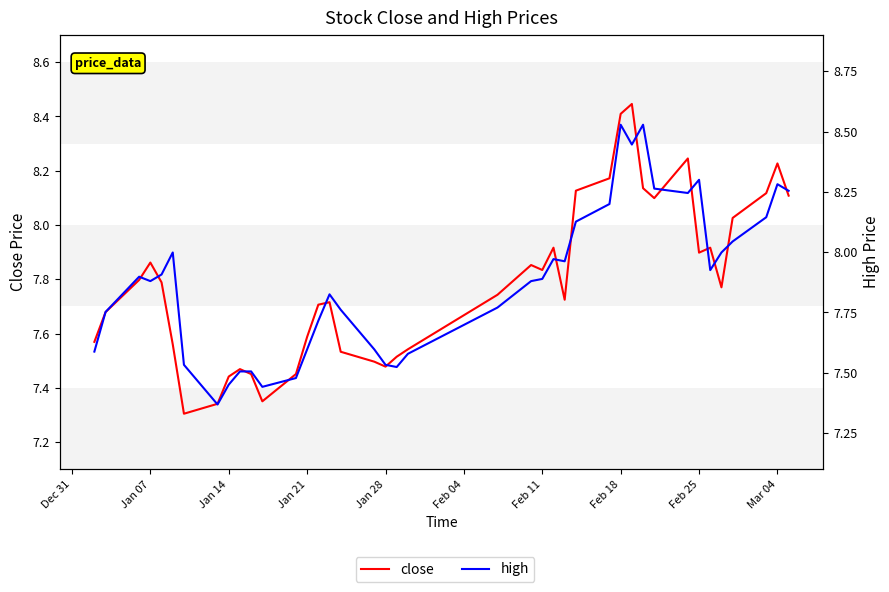

Between Feb 25 and Feb 11, which is larger?

Feb 25